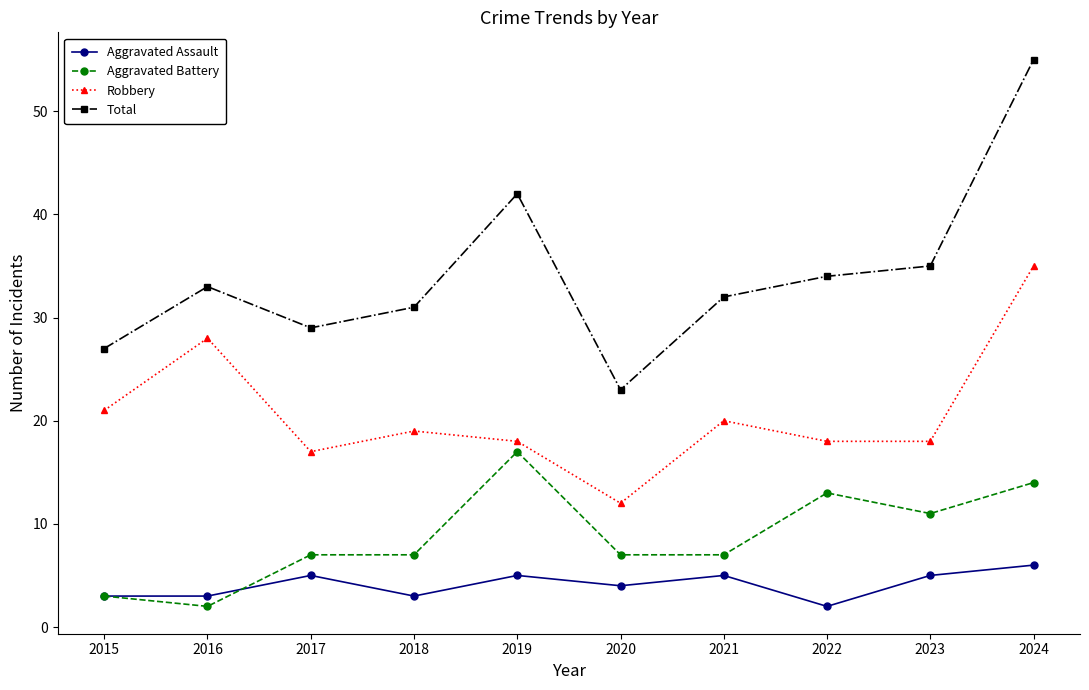

Where does the Robbery series first go above 19?

2015